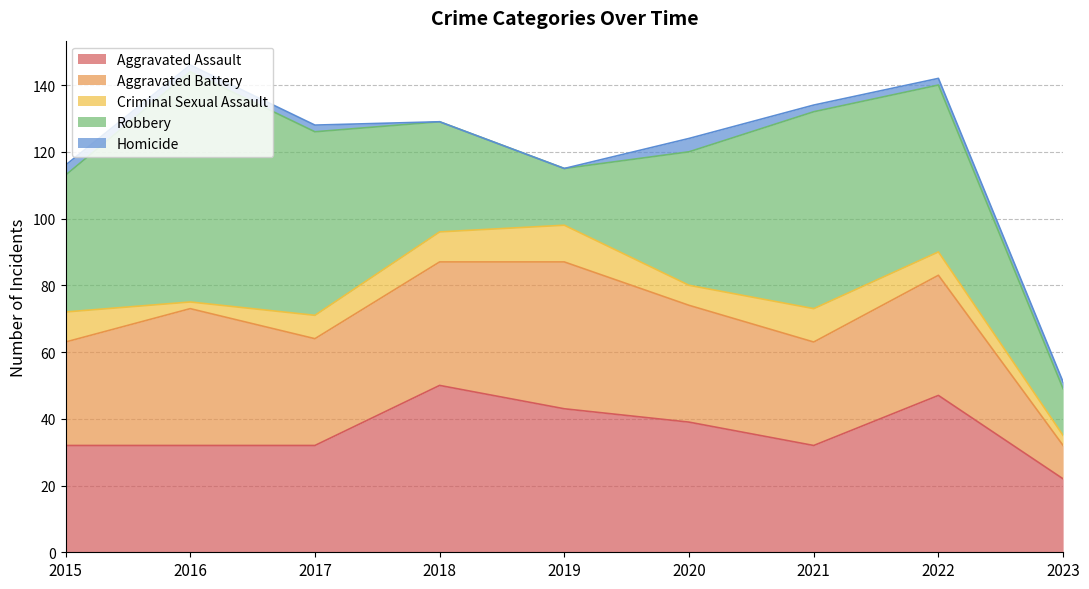

Where does the Aggravated Battery series first go above 35?

2016